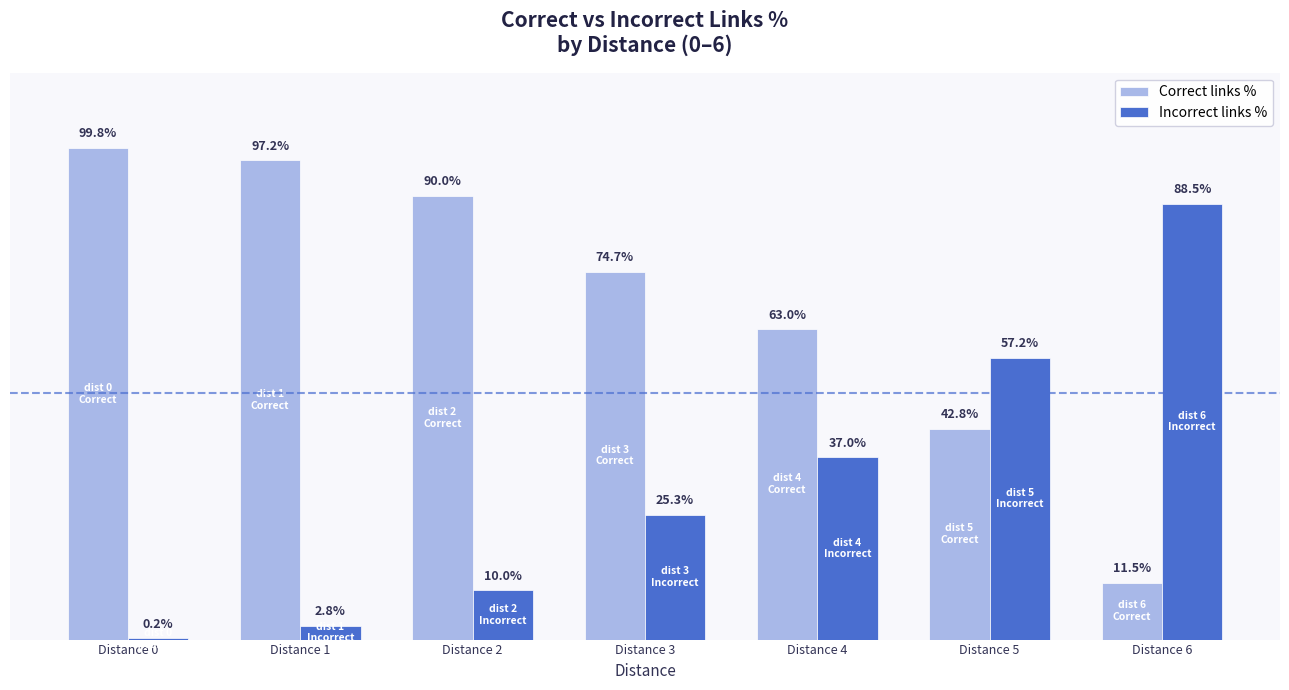

At which label is Correct links % closest to 55?

Distance 4